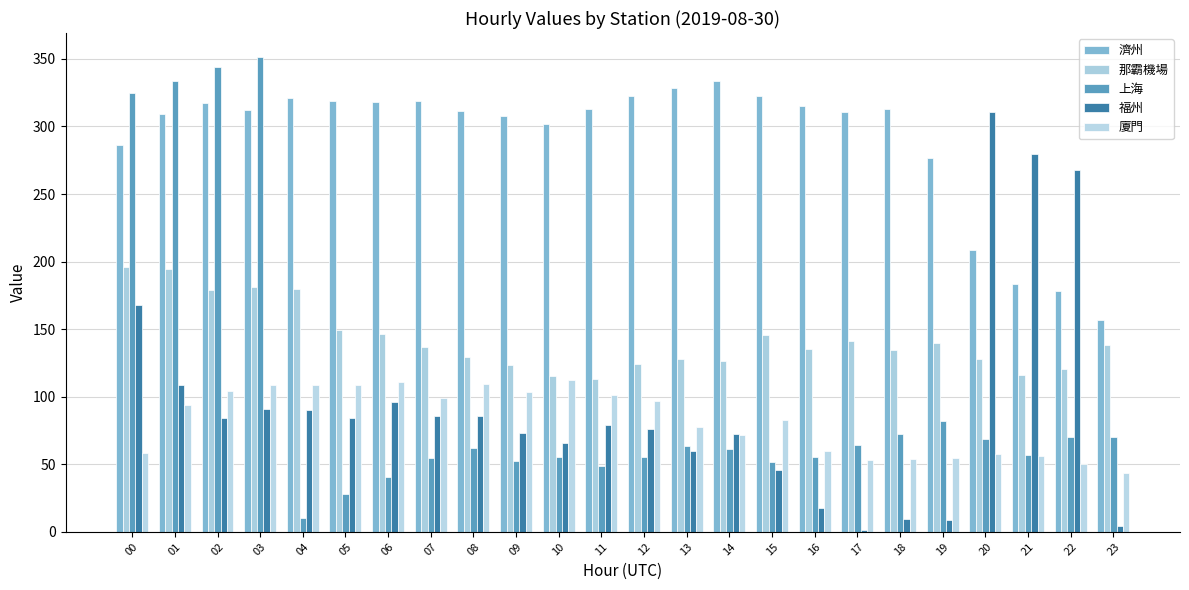

Between 03 and 05, which is larger?

05